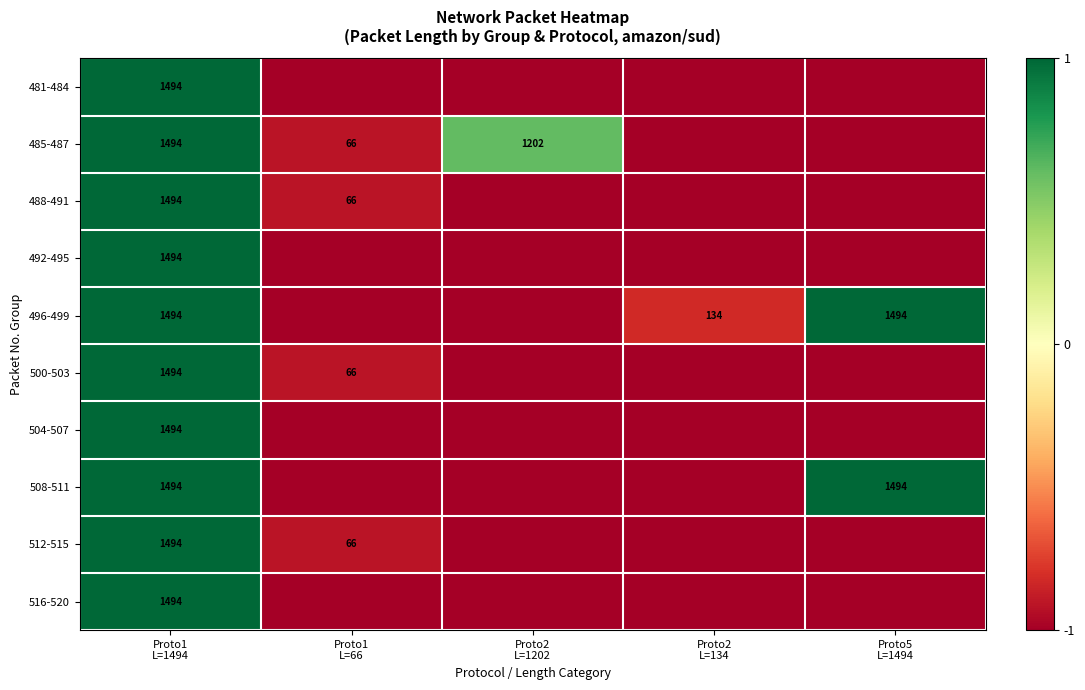

List the series in order of their peak value, lowest first.

481-484, 485-487, 488-491, 492-495, 496-499, 500-503, 504-507, 508-511, 512-515, 516-520